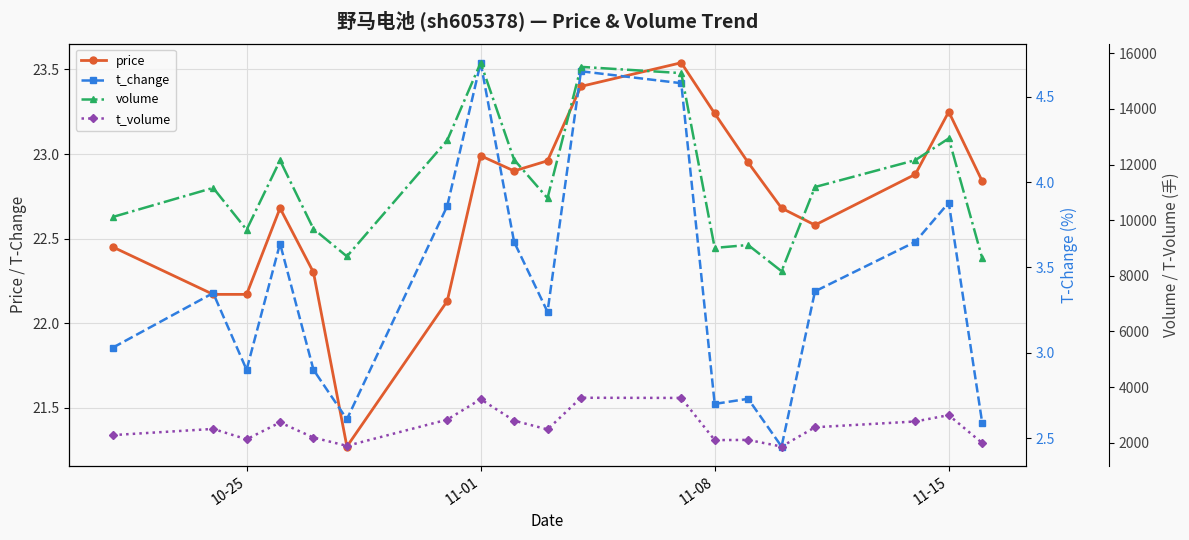

In price, how many points are higher than both neighbors (excluding endpoints)?

4